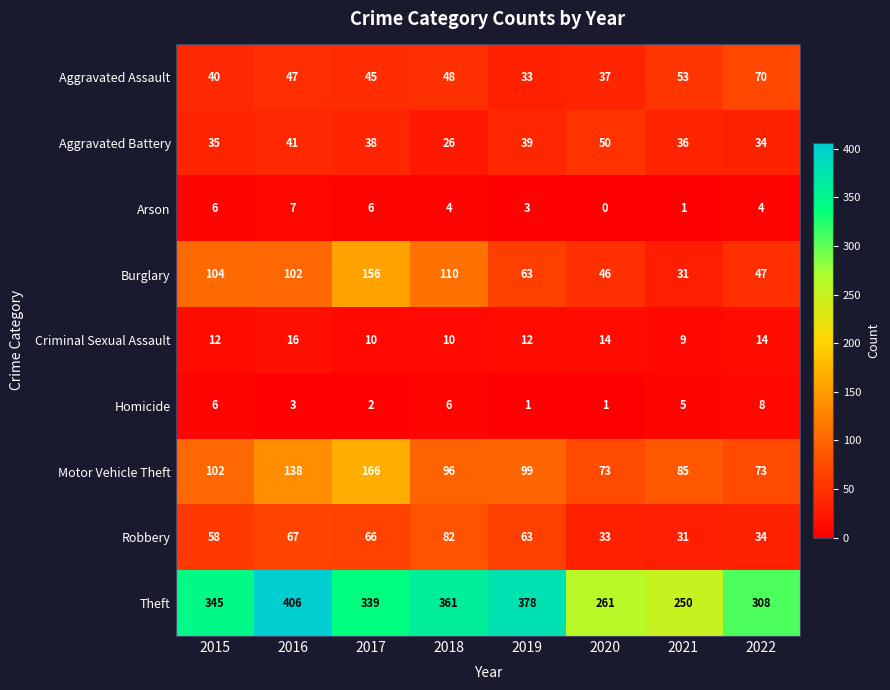

List the labels in order of Aggravated Battery value, largest first.

2020, 2016, 2019, 2017, 2021, 2015, 2022, 2018